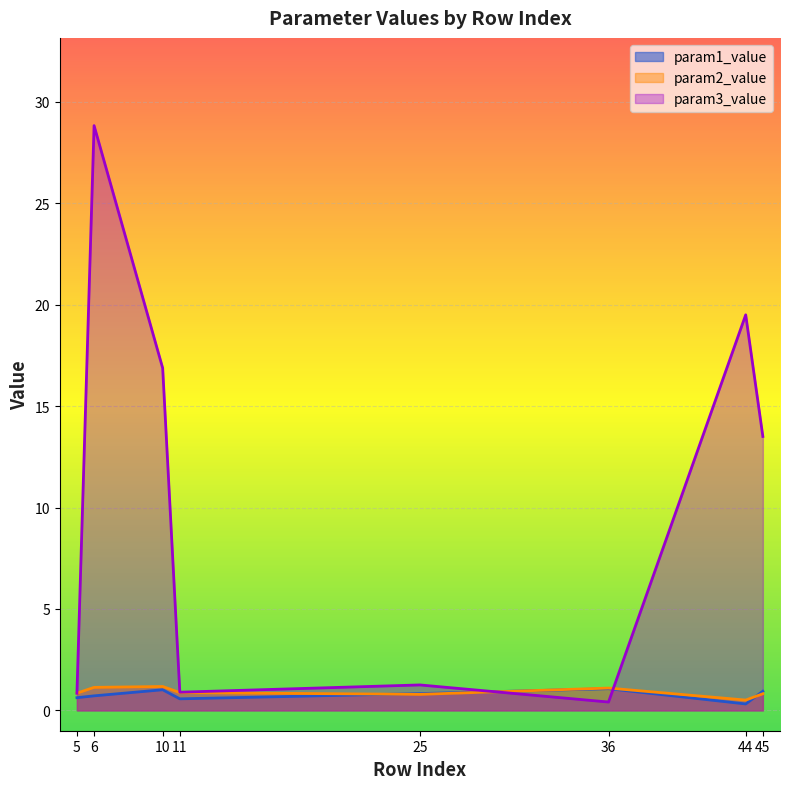

True or false: param3_value and param1_value intersect in this chart.

True